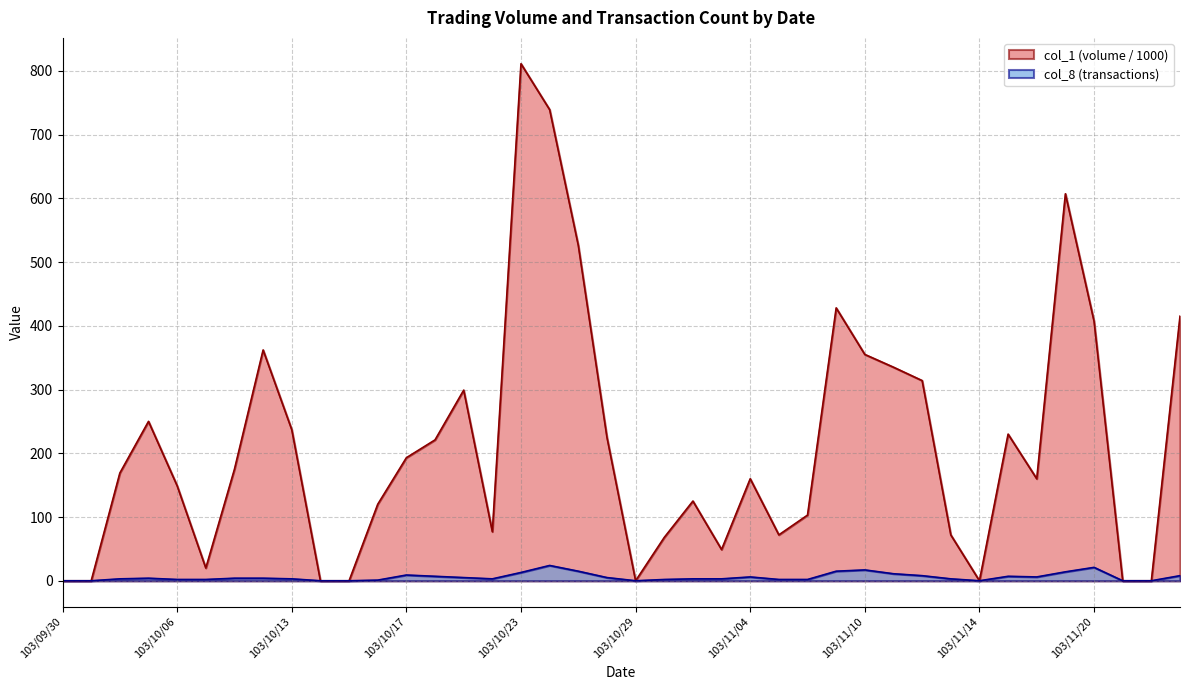

Where is the first local maximum for col_8?

103/10/03